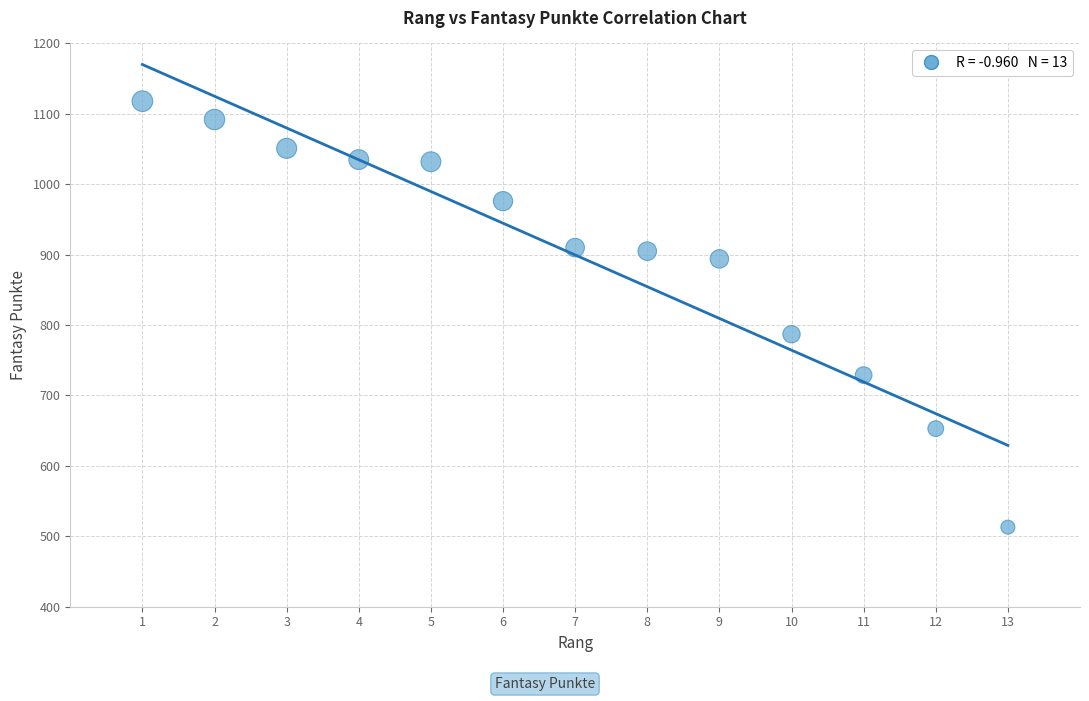

What is the range of X values (max minus min)?

12